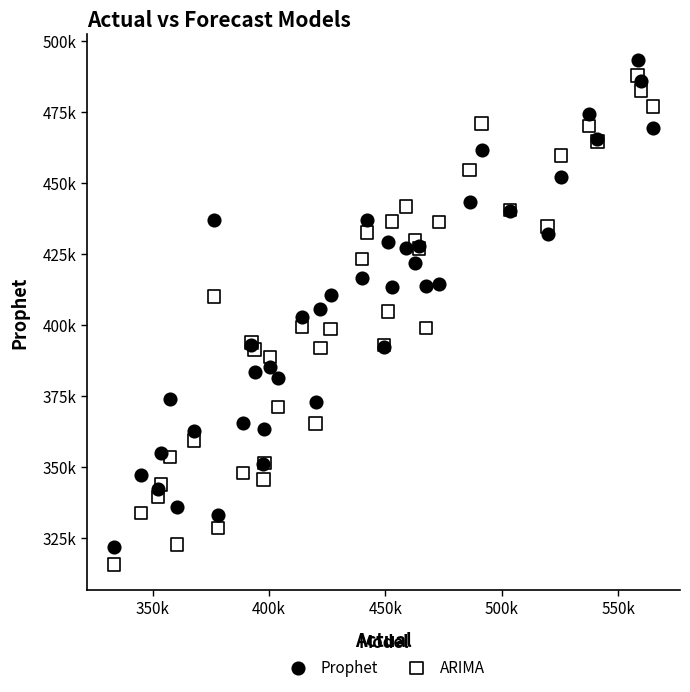

Which series has the widest spread of Y values?

ARIMA